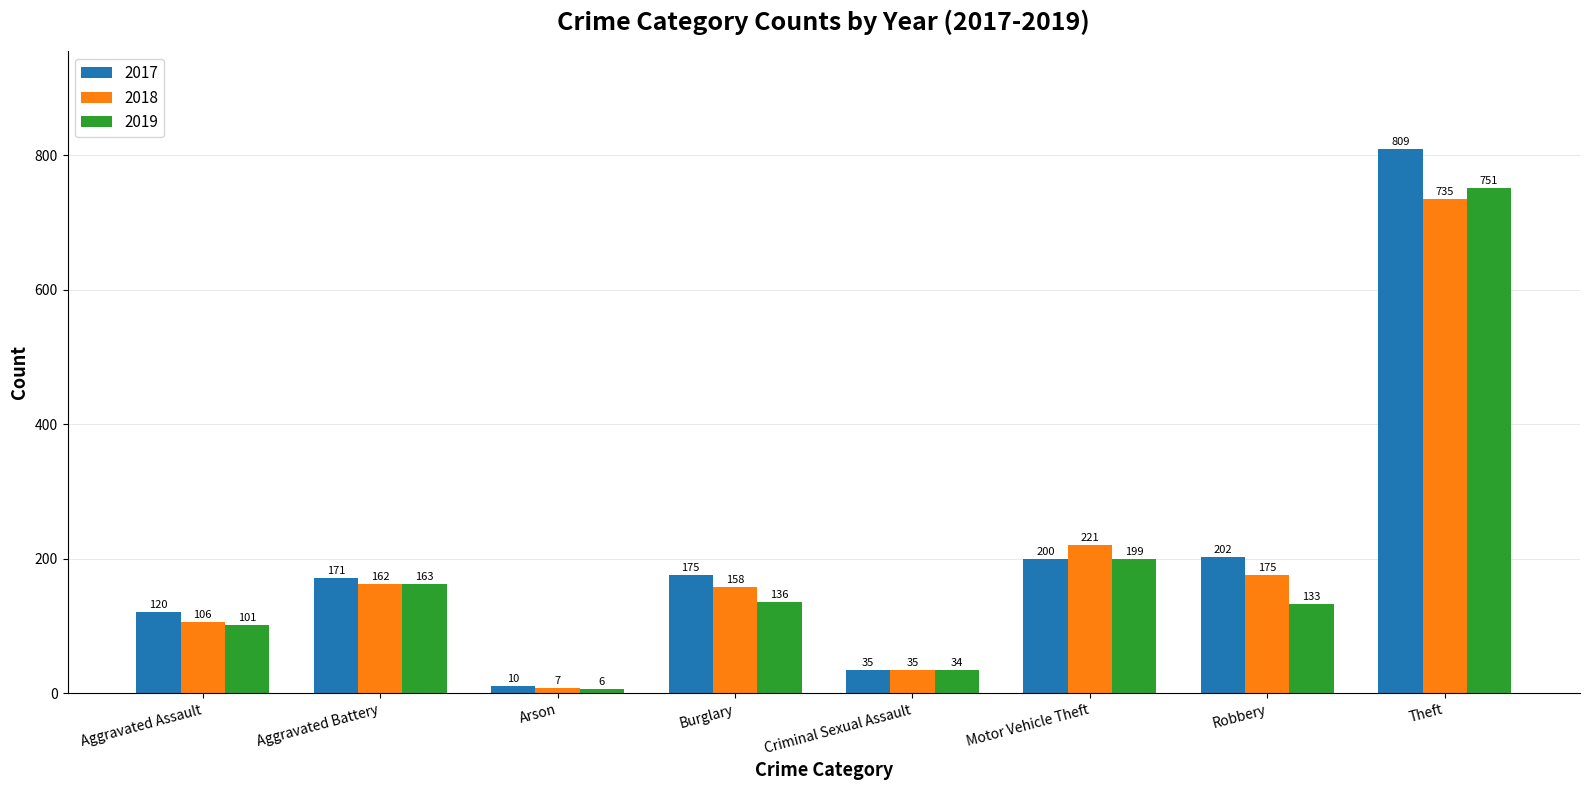

What is the sum of all 2017 values?

1722